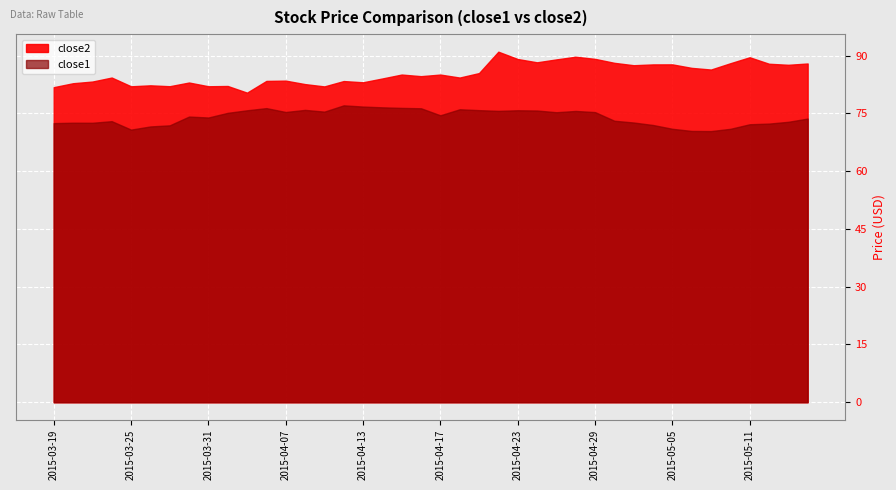

Reading left to right, what are all the values shown in this chart?

close2: 2015-03-19=81.8	2015-03-20=82.8	2015-03-23=83.2	2015-03-24=84.3	2015-03-25=82.0	2015-03-26=82.3	2015-03-27=82.0	2015-03-30=83.0	2015-03-31=82.0	2015-04-01=82.1	2015-04-02=80.4	2015-04-06=83.4	2015-04-07=83.5	2015-04-08=82.6	2015-04-09=82.0	2015-04-10=83.4	2015-04-13=83.1	2015-04-14=84.0	2015-04-15=85.1	2015-04-16=84.6	2015-04-17=85.1	2015-04-20=84.3	2015-04-21=85.4	2015-04-22=91.0	2015-04-23=89.1	2015-04-24=88.2	2015-04-27=89.0	2015-04-28=89.7	2015-04-29=89.1	2015-04-30=88.1	2015-05-01=87.5	2015-05-04=87.7	2015-05-05=87.7	2015-05-06=86.8	2015-05-07=86.4	2015-05-08=88.0	2015-05-11=89.5	2015-05-12=87.9	2015-05-13=87.6	2015-05-14=87.9
close1: 2015-03-19=72.5	2015-03-20=72.6	2015-03-23=72.5	2015-03-24=73.0	2015-03-25=70.8	2015-03-26=71.6	2015-03-27=71.9	2015-03-30=74.2	2015-03-31=73.9	2015-04-01=75.1	2015-04-02=75.8	2015-04-06=76.3	2015-04-07=75.3	2015-04-08=75.9	2015-04-09=75.4	2015-04-10=77.1	2015-04-13=76.8	2015-04-14=76.6	2015-04-15=76.4	2015-04-16=76.3	2015-04-17=74.5	2015-04-20=76.0	2015-04-21=75.8	2015-04-22=75.6	2015-04-23=75.8	2015-04-24=75.7	2015-04-27=75.3	2015-04-28=75.6	2015-04-29=75.3	2015-04-30=73.1	2015-05-01=72.6	2015-05-04=72.0	2015-05-05=71.0	2015-05-06=70.4	2015-05-07=70.4	2015-05-08=71.0	2015-05-11=72.2	2015-05-12=72.3	2015-05-13=72.8	2015-05-14=73.6